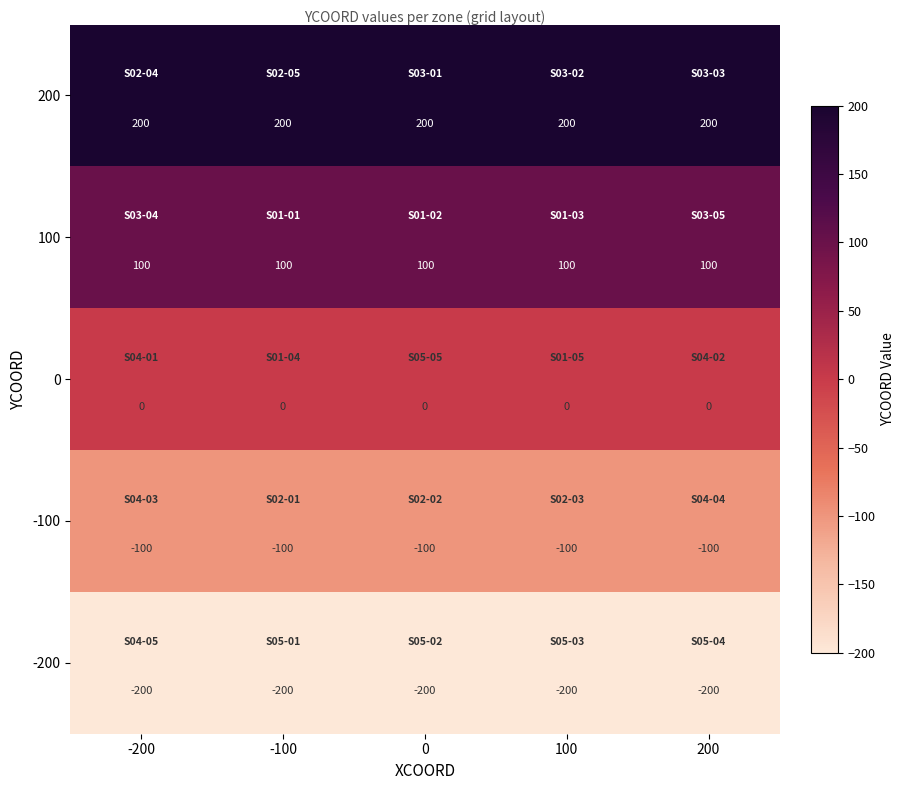

The 200 series shows 200 at 200. True or false?

True